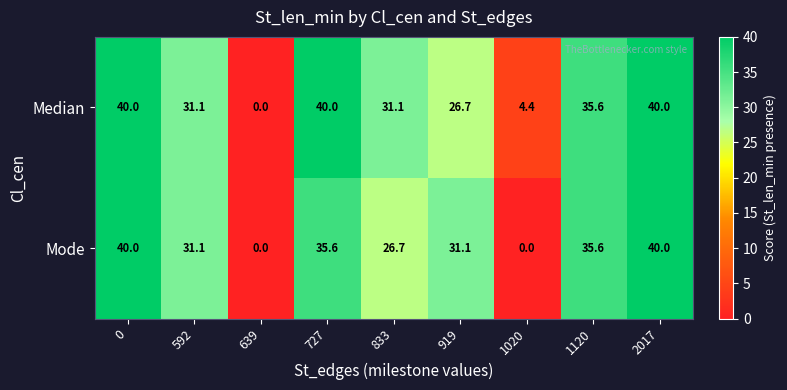

How many distinct data groups are displayed?

2